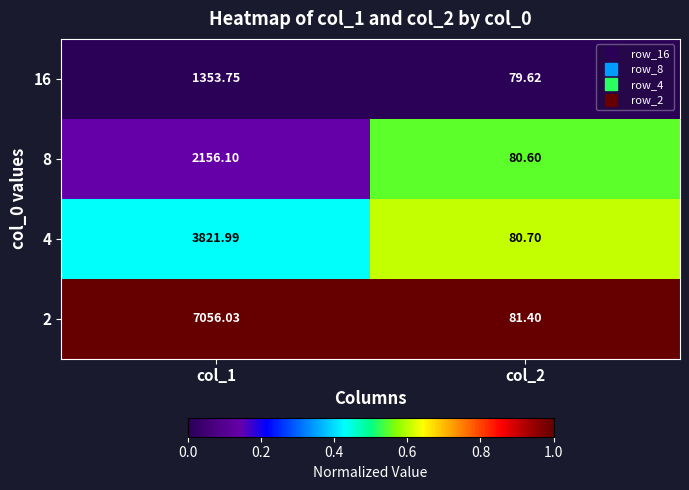

List the series in order of their peak value, lowest first.

16, 8, 4, 2